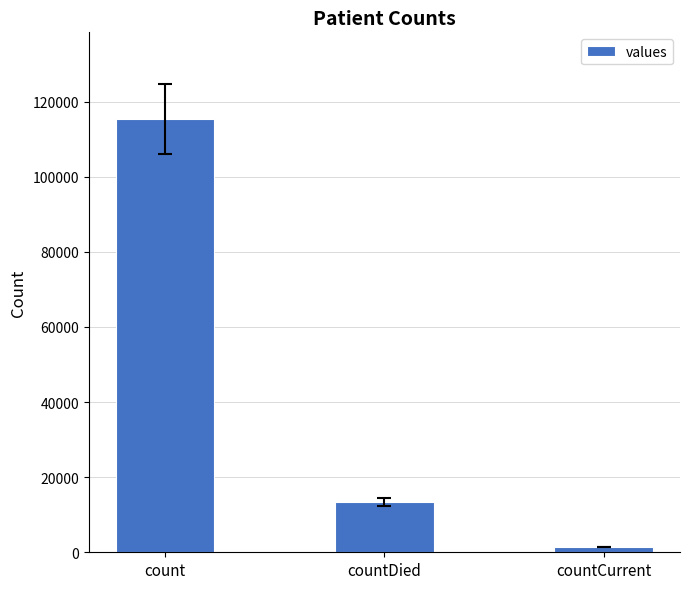

Does the chart contain any negative values?

No